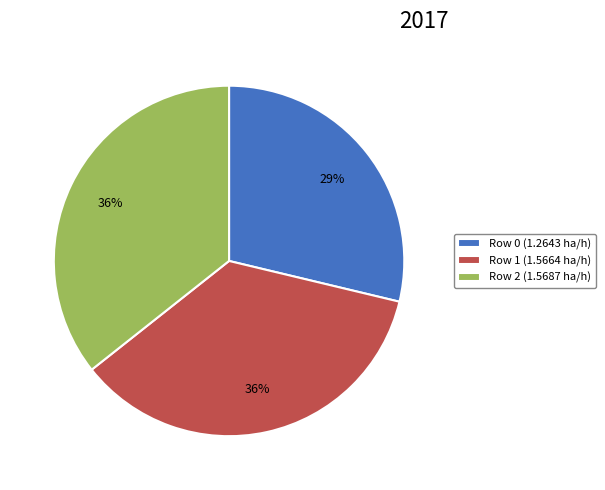

Combined, do Row 2 (1.5687 ha/h) and Row 0 (1.2643 ha/h) account for over 50%?

Yes